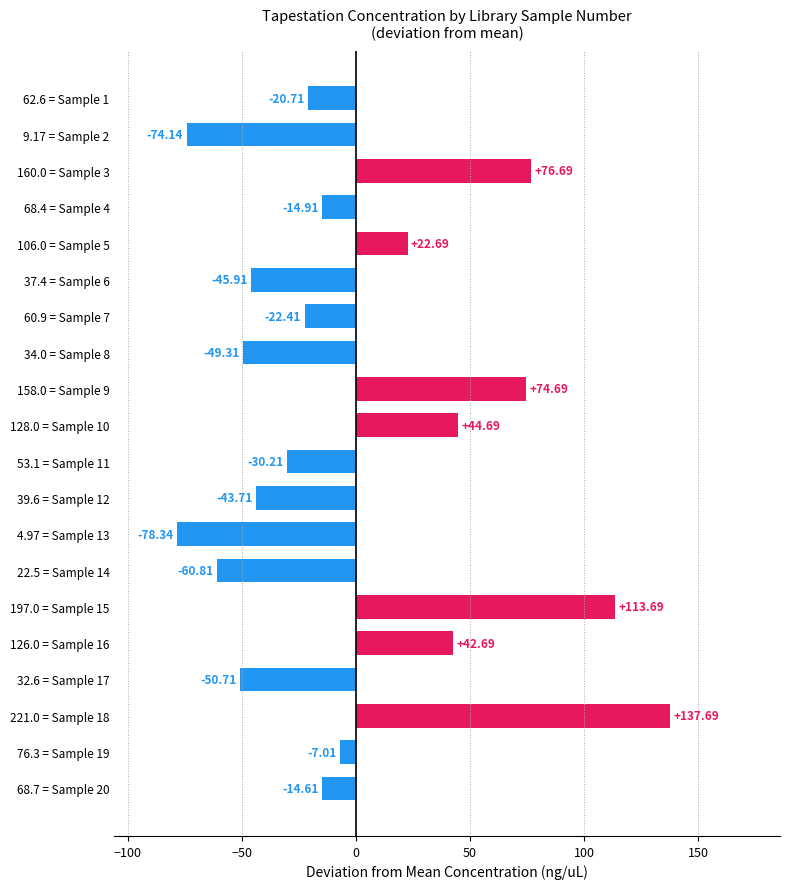

What is the change in value from 68.4 = Sample 4 to 68.7 = Sample 20?

+0.3